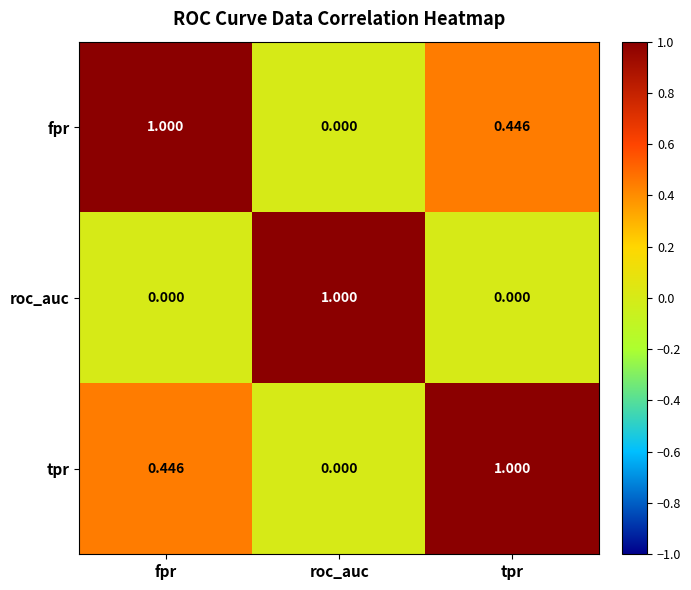

Where is fpr nearest to the value 0?

roc_auc